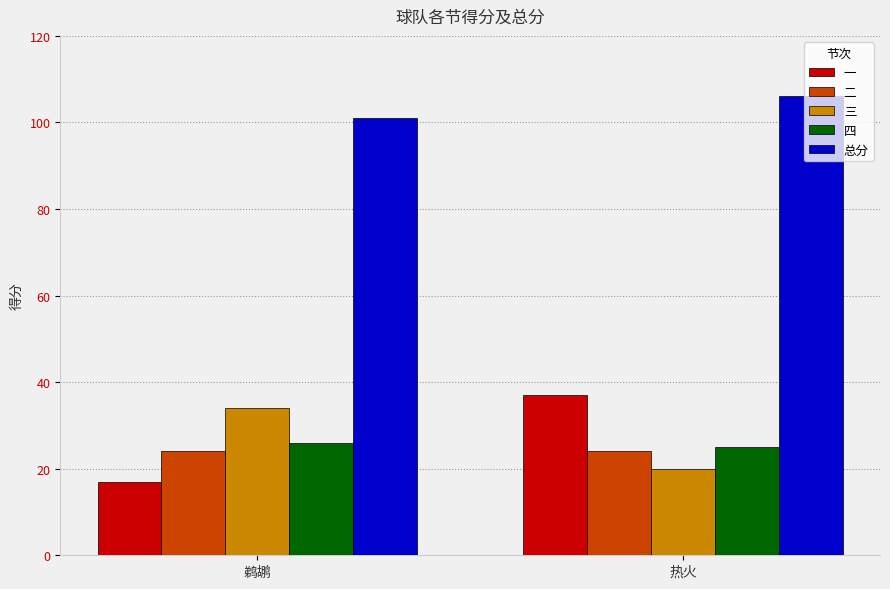

What is the approximate value of 四 at 鹈鹕?

26